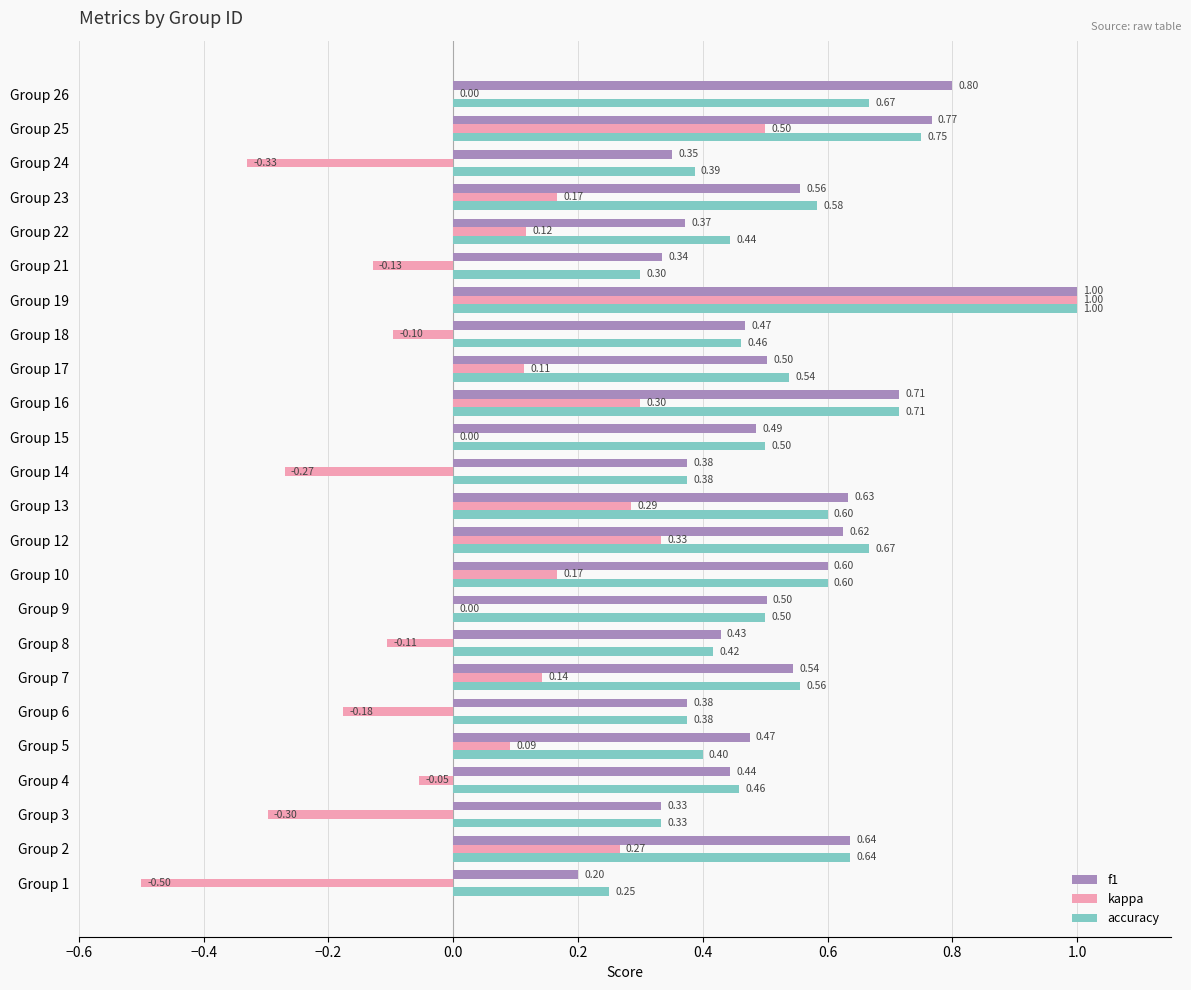

Which series changed the most between Group 18 and Group 24?

kappa